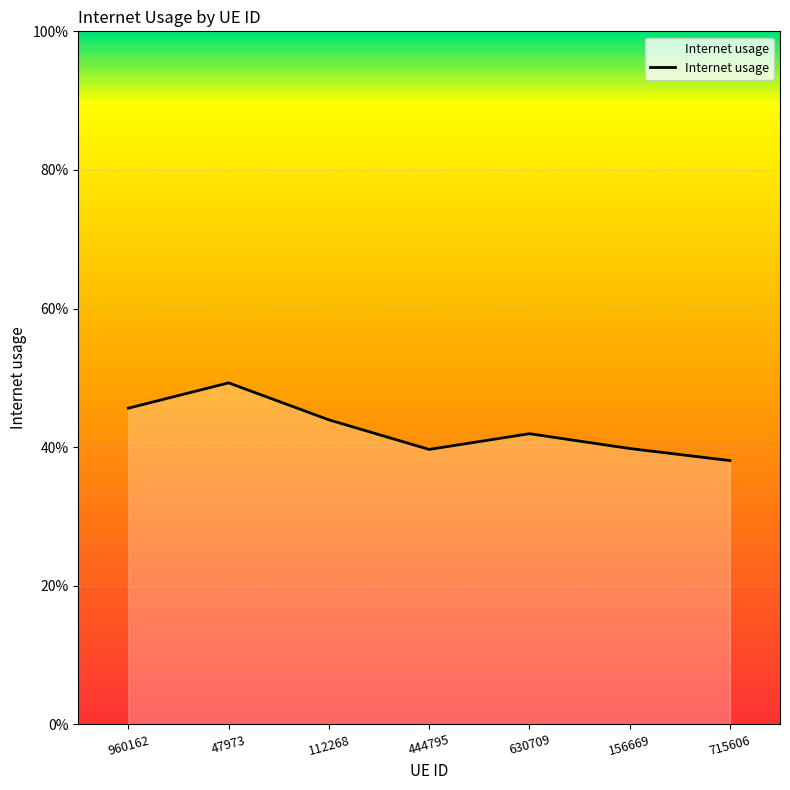

What is the greatest value displayed?

0.5